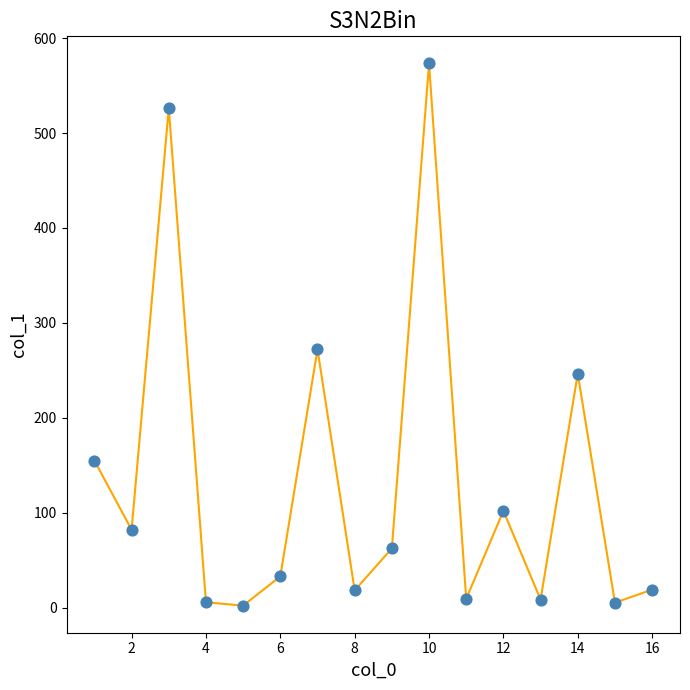

What is the difference between the maximum and minimum values?

571.2